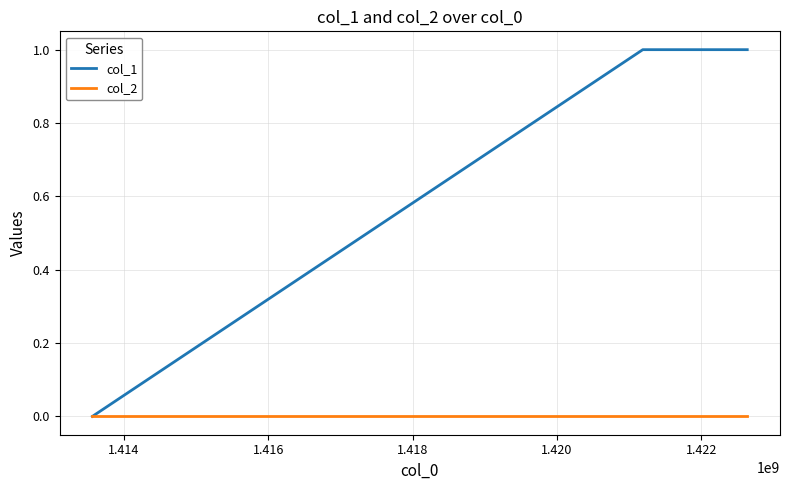

Does the chart have visible grid lines?

Yes